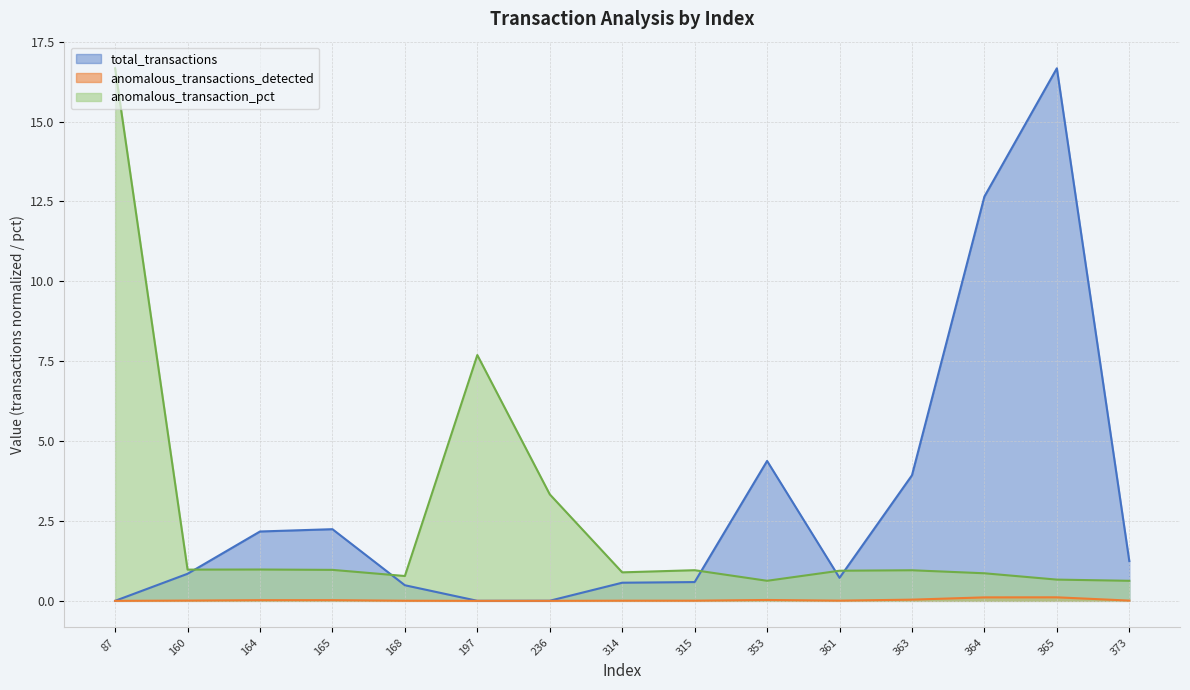

At which category does anomalous_transactions_detected reach its first local peak?

165